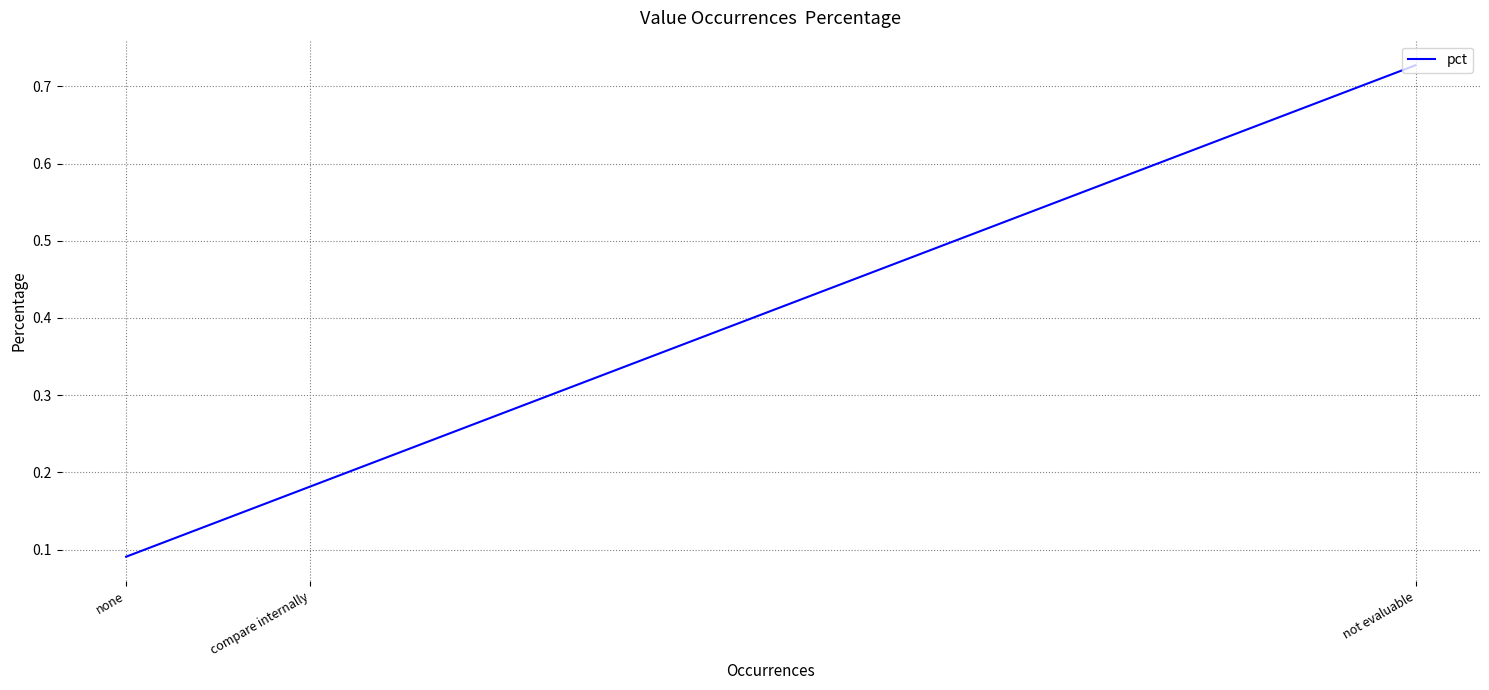

What is the maximum value shown in the chart?

0.7